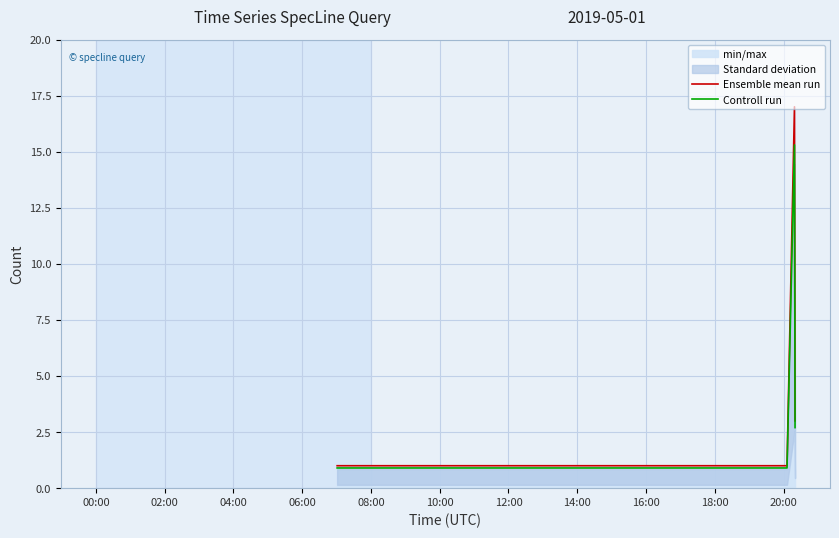

Which series has the largest total across all categories?

Ensemble mean run